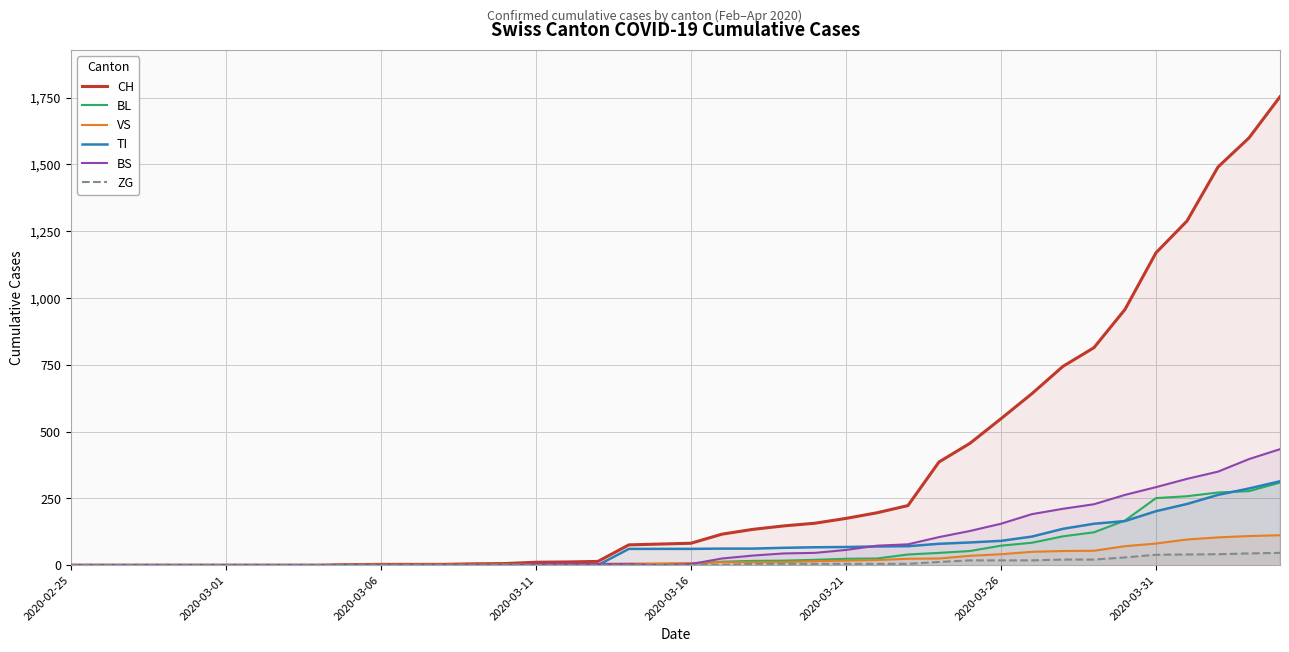

How many data points in BL are less than 5?

19